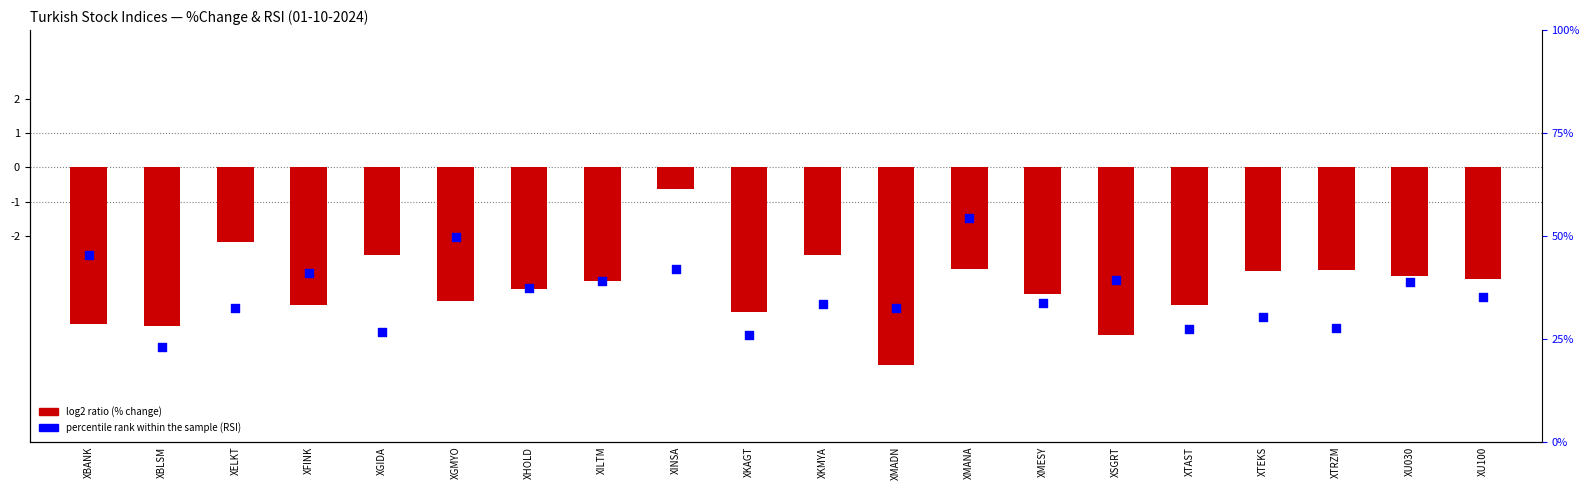

Which series contains the highest Y value?

percentile rank within the sample